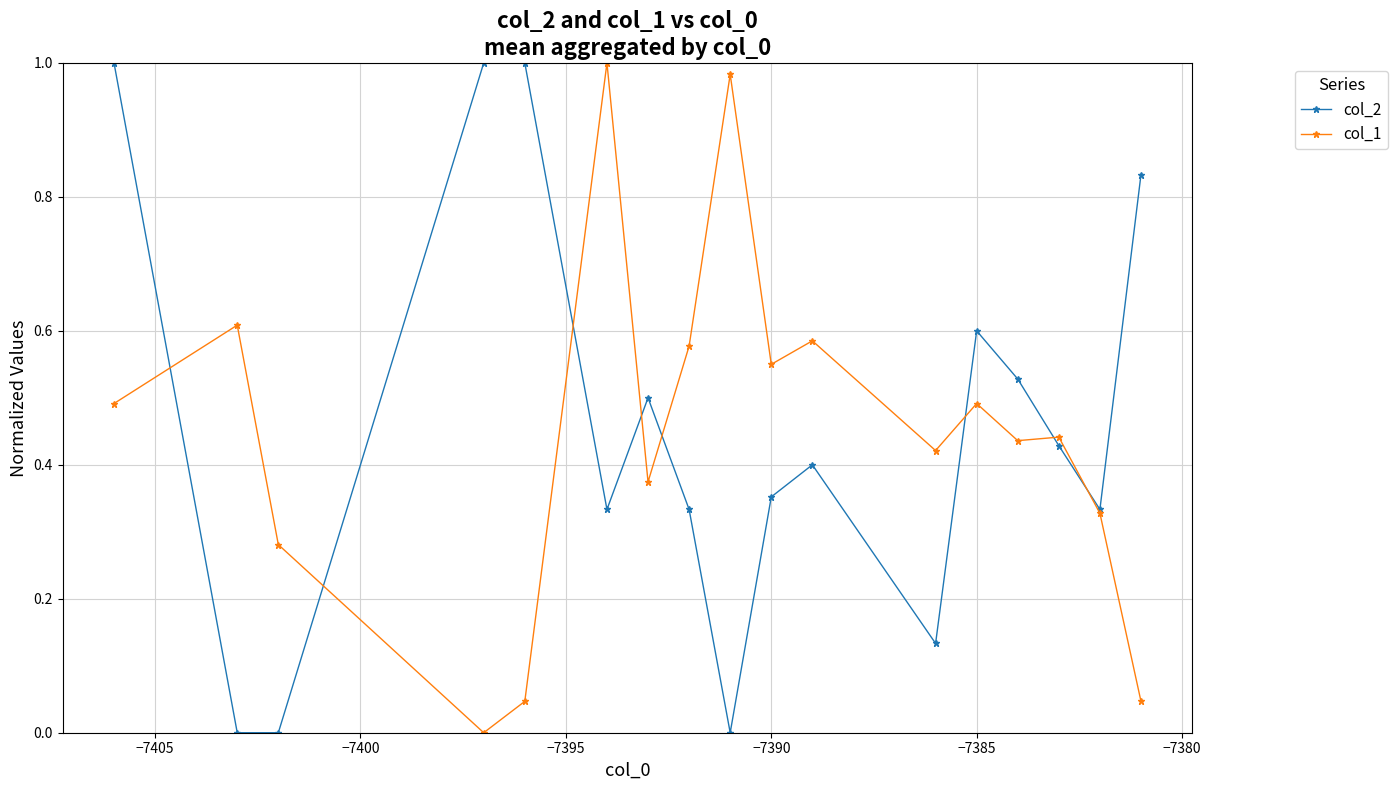

True or false: col_2 has more than 2 interior local peaks.

True